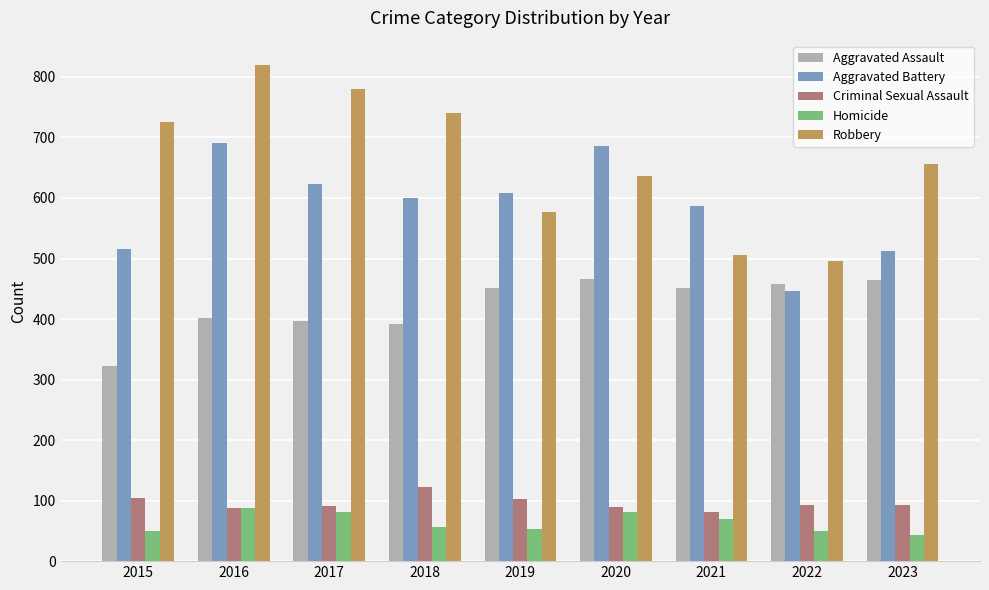

The value of Robbery at 2017 is 780. True or false?

True